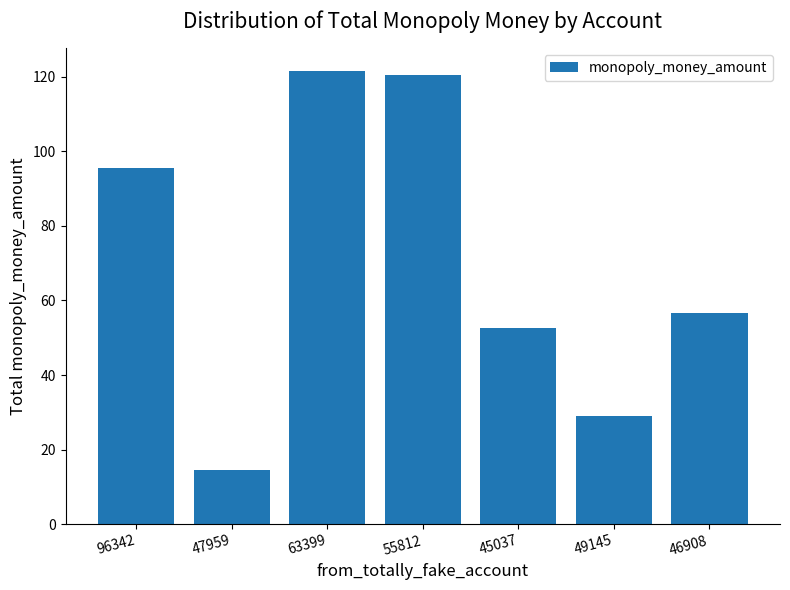

Reading left to right, transcribe all the data shown in this chart.

96342=95.5	47959=14.5	63399=121.5	55812=120.4	45037=52.5	49145=29.0	46908=56.5